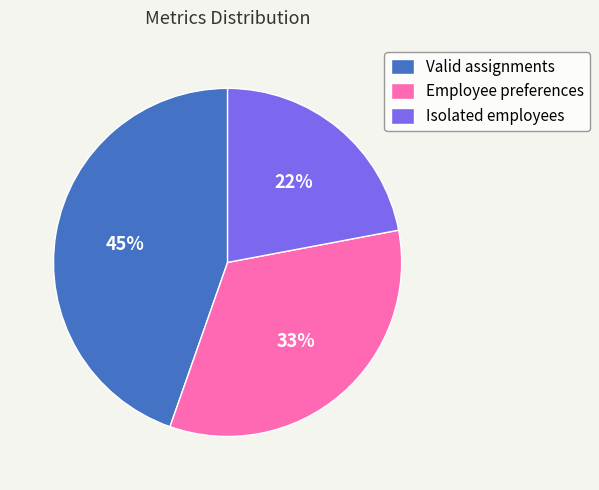

Do Valid assignments and Employee preferences together represent more than half of the pie?

Yes